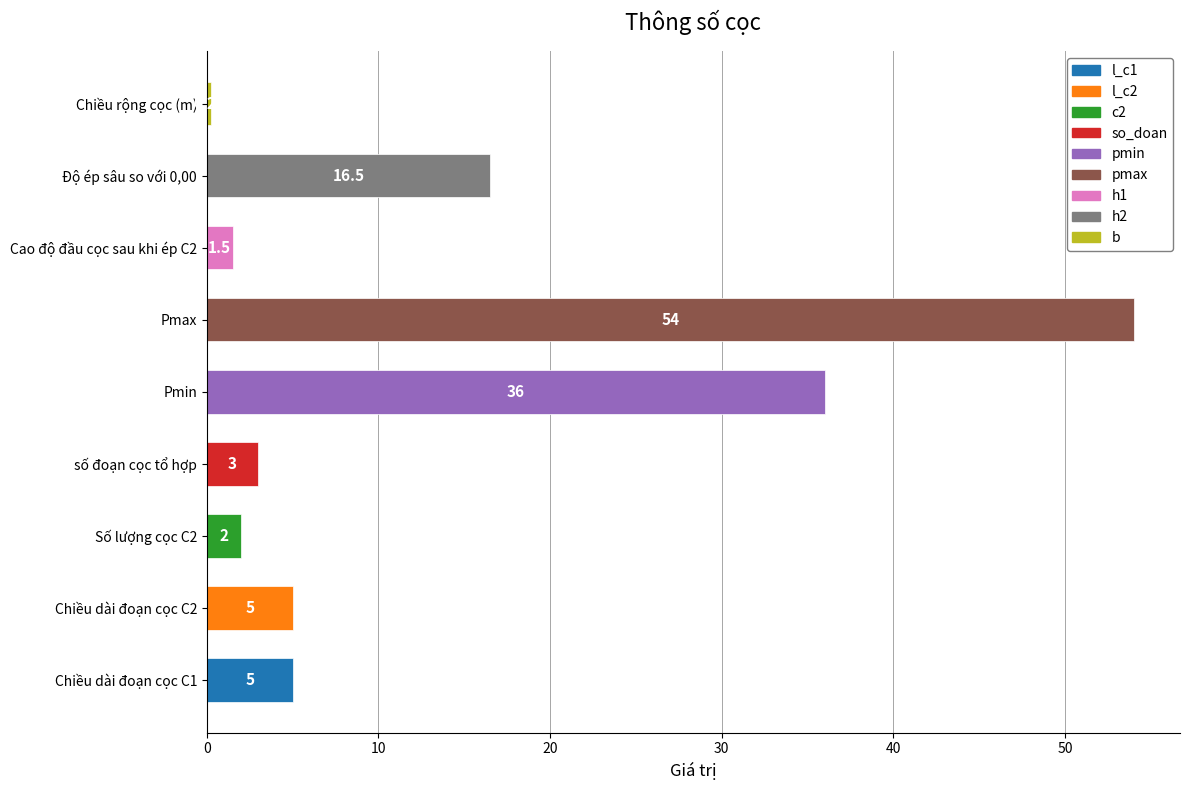

What is the average value?

13.7